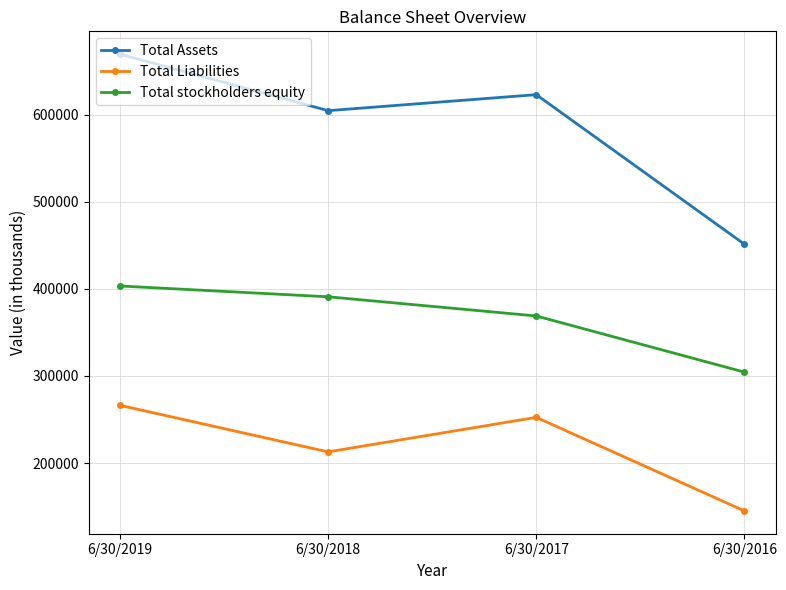

At which label is Total Liabilities closest to 205650?

6/30/2018